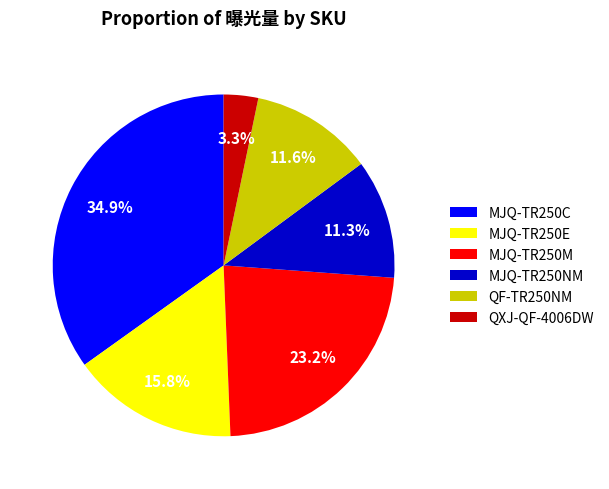

Do QXJ-QF-4006DW and MJQ-TR250E together represent more than half of the pie?

No